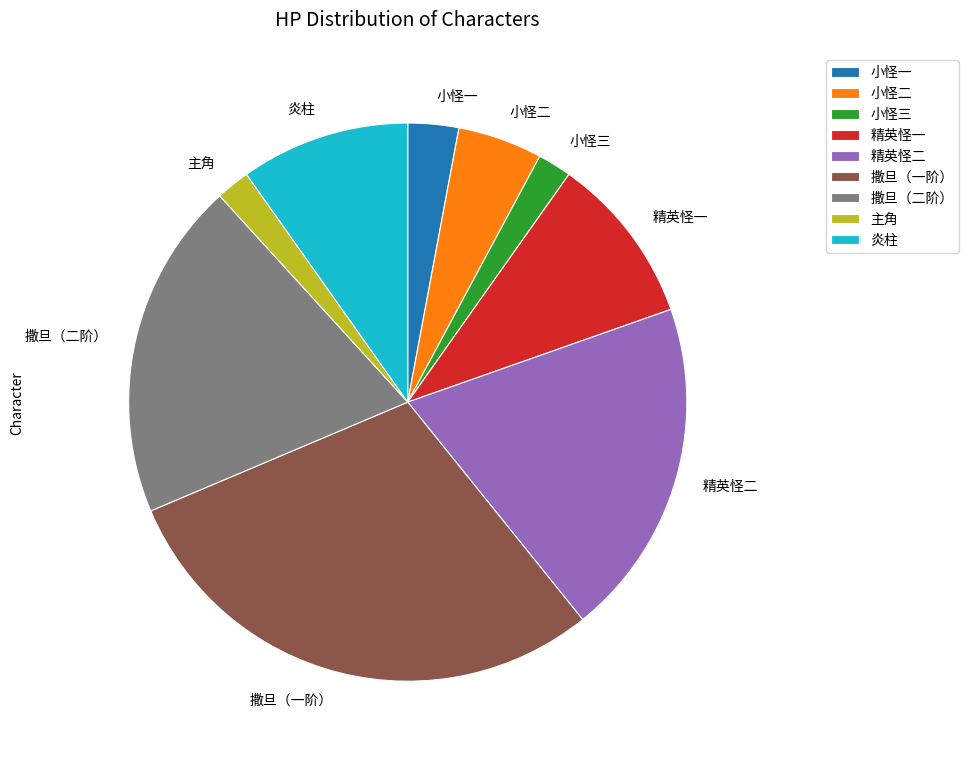

Which category has the biggest portion of the pie?

撒旦（一阶）